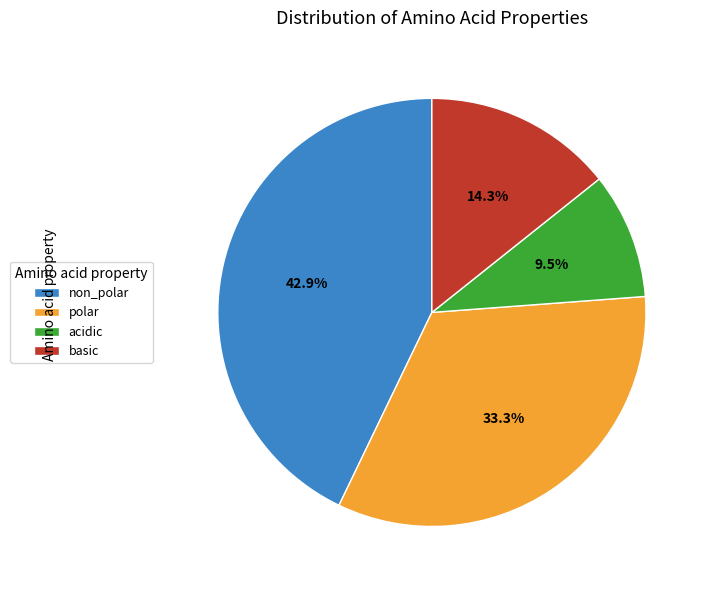

What is the ratio of the value at acidic to the value at basic?

0.7